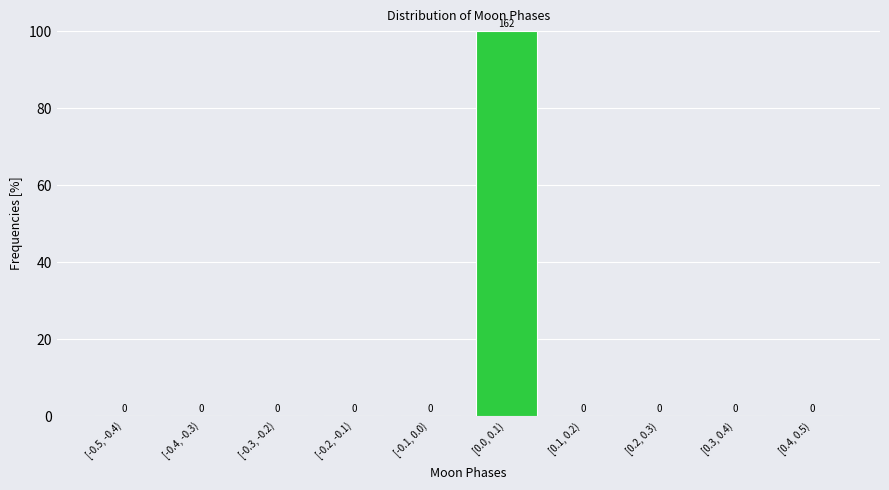

Reading left to right, transcribe all the data shown in this chart.

[-0.5, -0.4)=0	[-0.4, -0.3)=0	[-0.3, -0.2)=0	[-0.2, -0.1)=0	[-0.1, 0.0)=0	[0.0, 0.1)=100	[0.1, 0.2)=0	[0.2, 0.3)=0	[0.3, 0.4)=0	[0.4, 0.5)=0